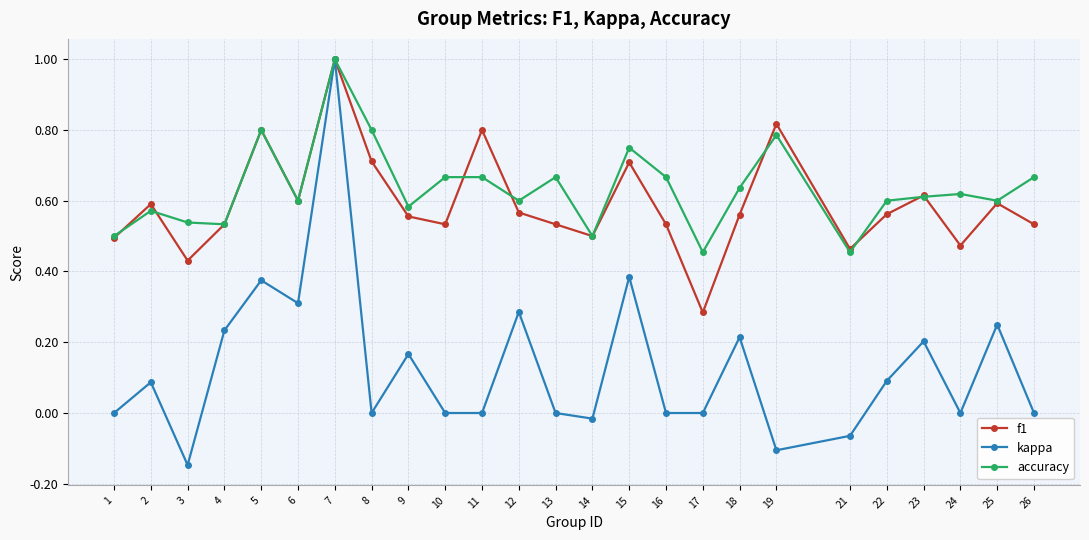

Which series has the largest range (max minus min)?

kappa